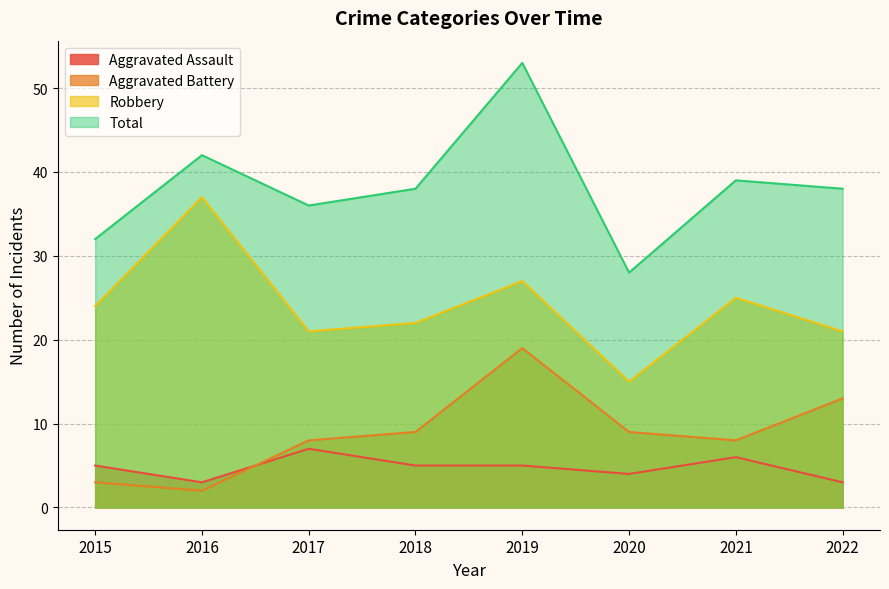

How many interior local peaks does the Total series have?

3